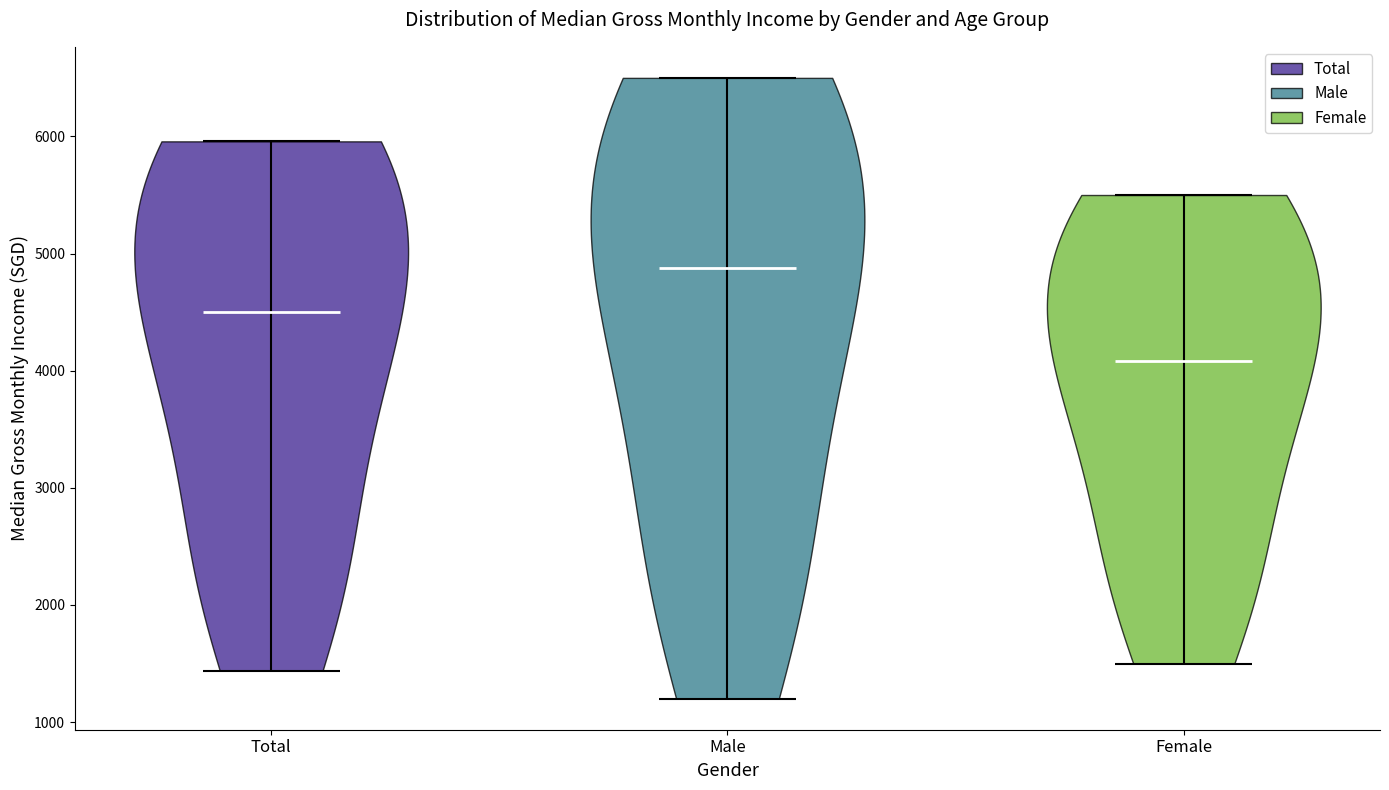

What is the highest point the violin for Total reaches on the y-axis? The values are not printed on the chart, so give them approximately, as read against the axis.

6000